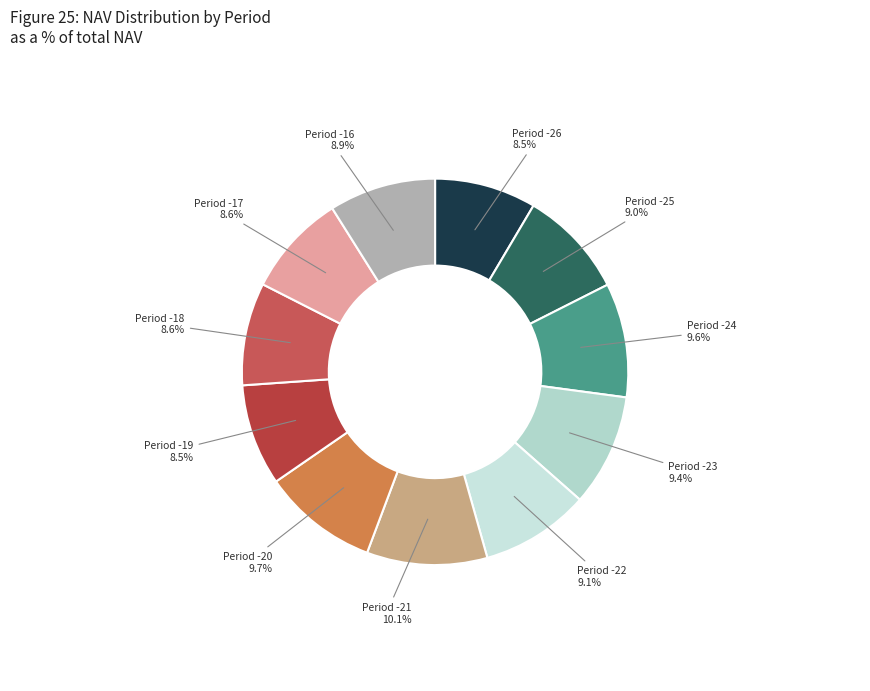

Which has a higher value, Period -18 or Period -20?

Period -20